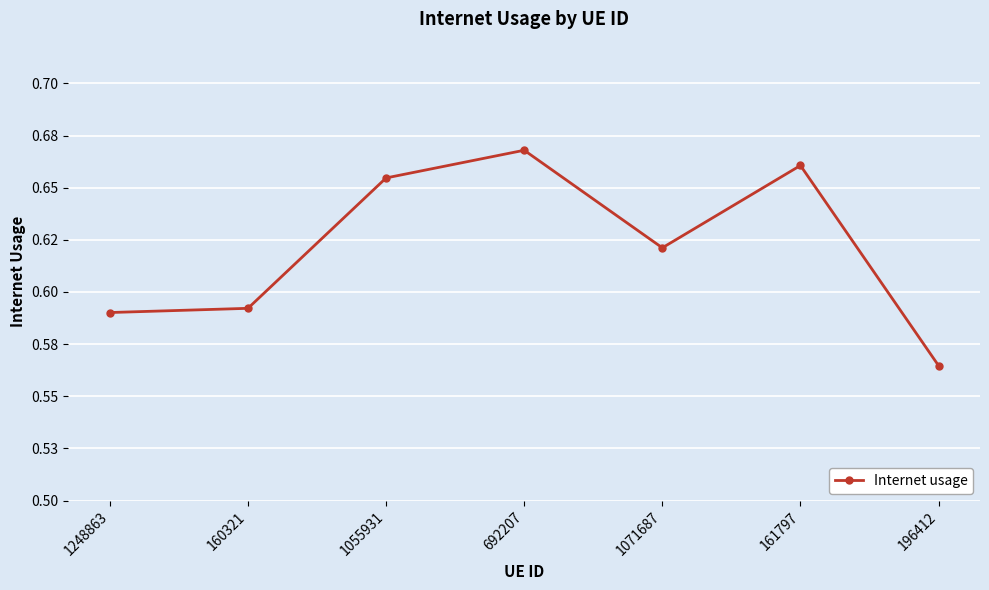

At which category does the data reach its first local peak?

692207